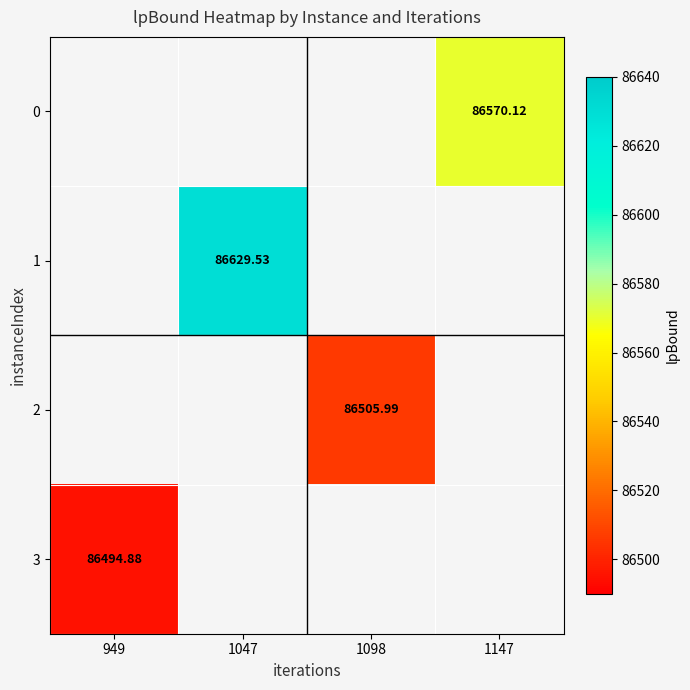

What is the maximum value shown in the chart?

86629.5